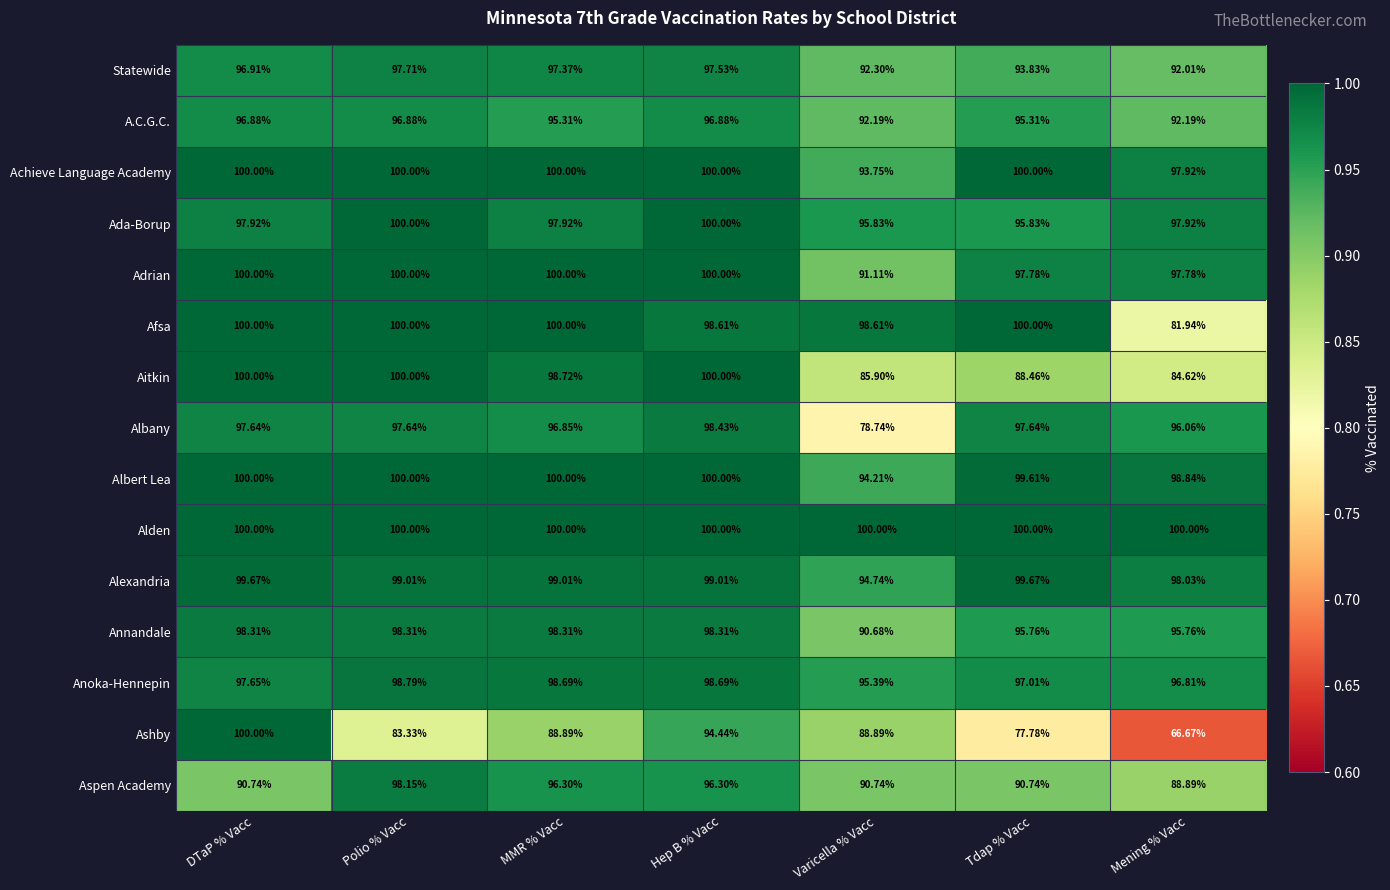

Rank the categories by Statewide value from lowest to highest.

Mening % Vacc, Varicella % Vacc, Tdap % Vacc, DTaP % Vacc, MMR % Vacc, Hep B % Vacc, Polio % Vacc